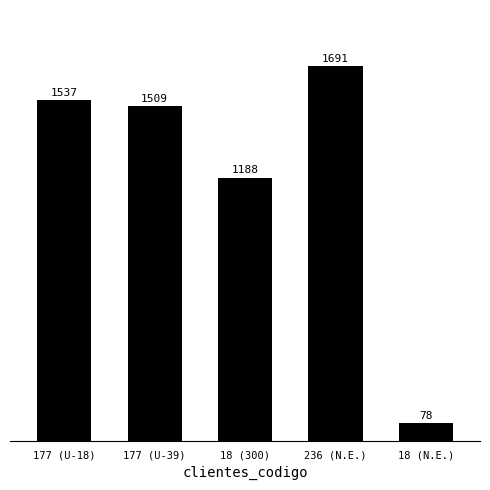

What is the difference between the values at 236 (N.E.) and 177 (U-18)?

154